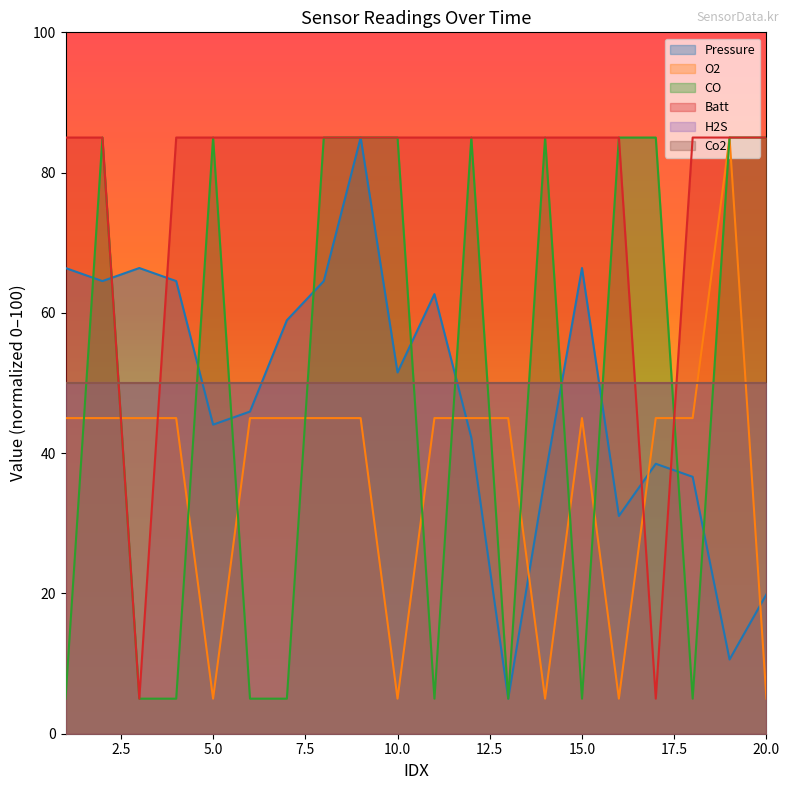

Where do Pressure and O2 first cross each other?

11 and 12